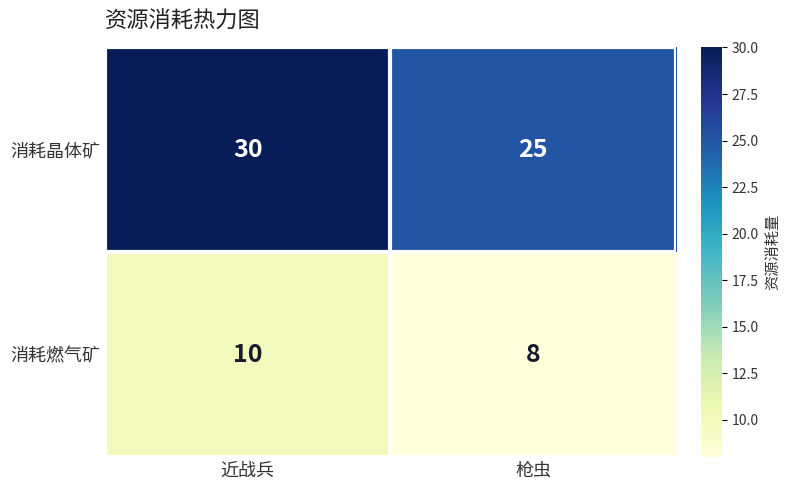

The value of 消耗晶体矿 at 近战兵 is 50. True or false?

False